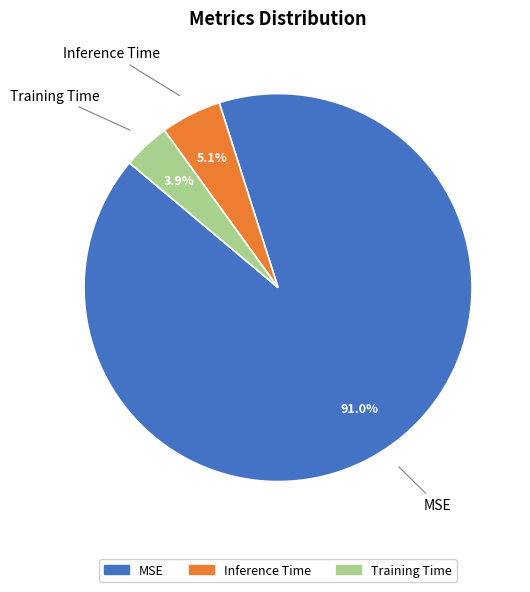

Which category has the smallest portion of the pie?

Training Time